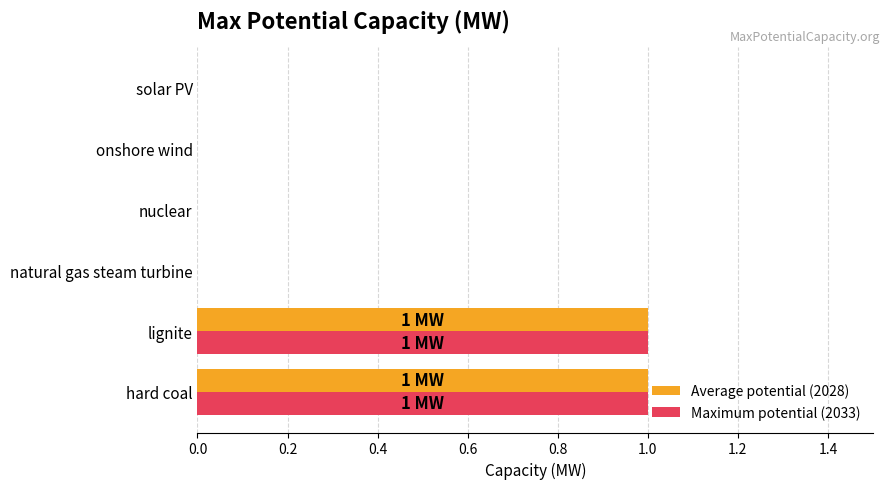

Count the Maximum potential (2033) values in the range 0 to 1.

6